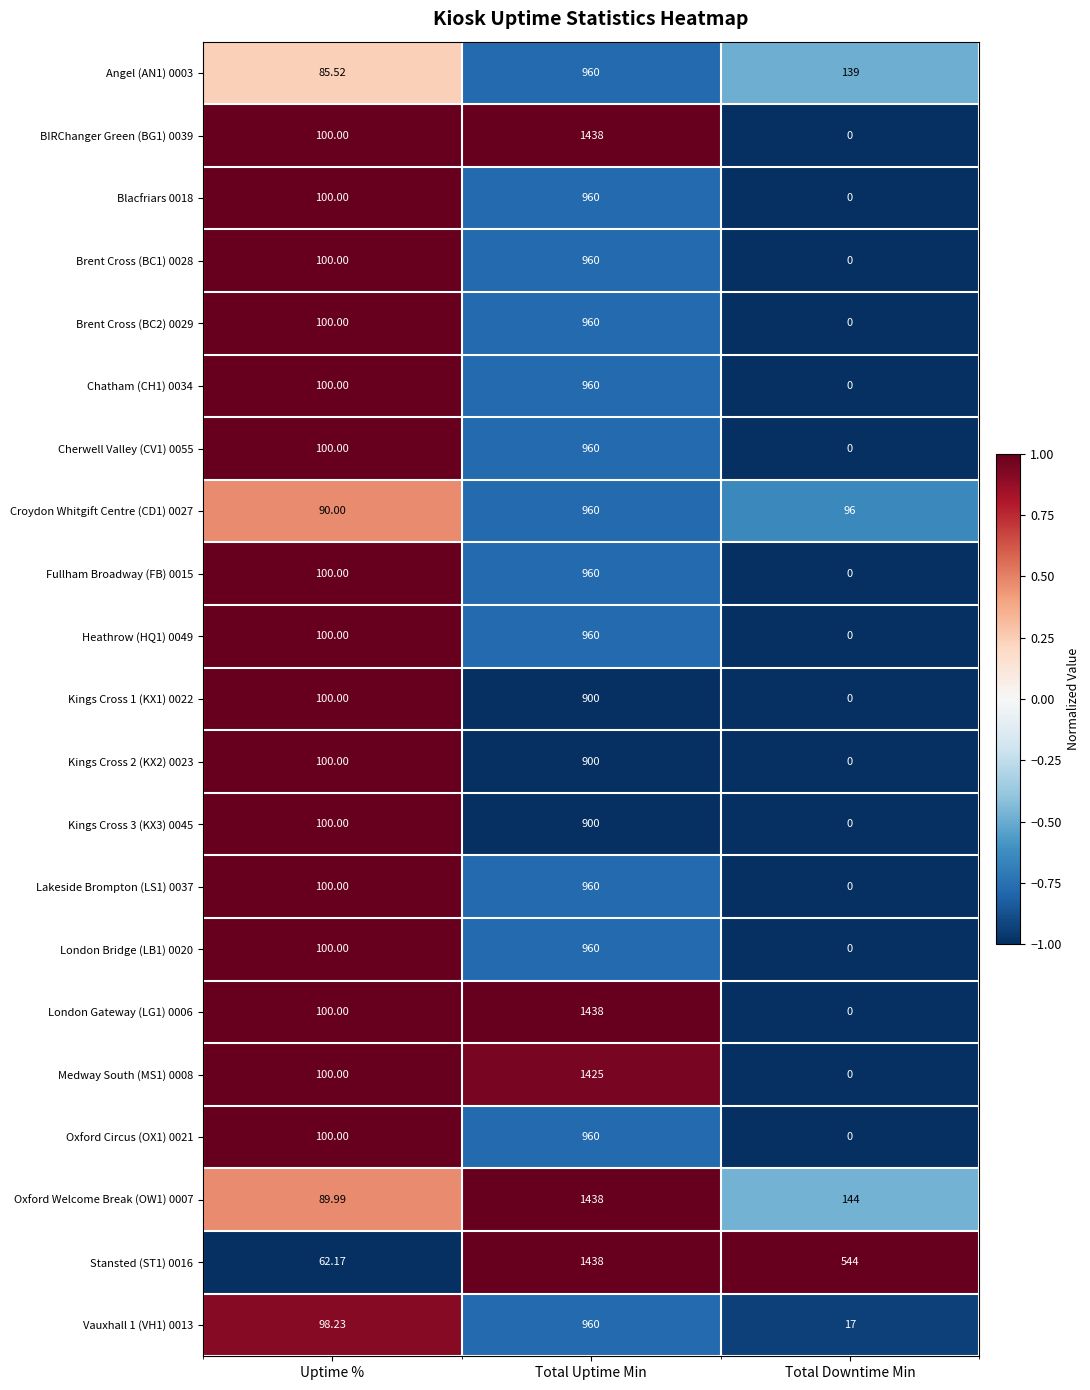

At which label does Croydon Whitgift Centre (CD1) 0027 first exceed 96?

Total Uptime Min